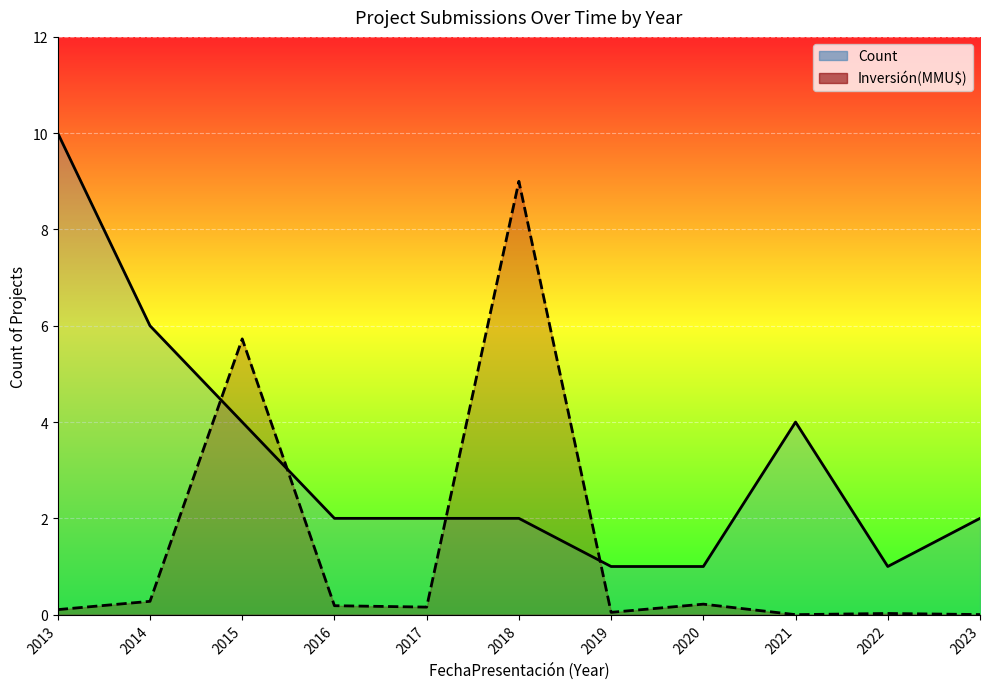

What are all the series names shown in the legend?

Count, Inversión(MMU$)